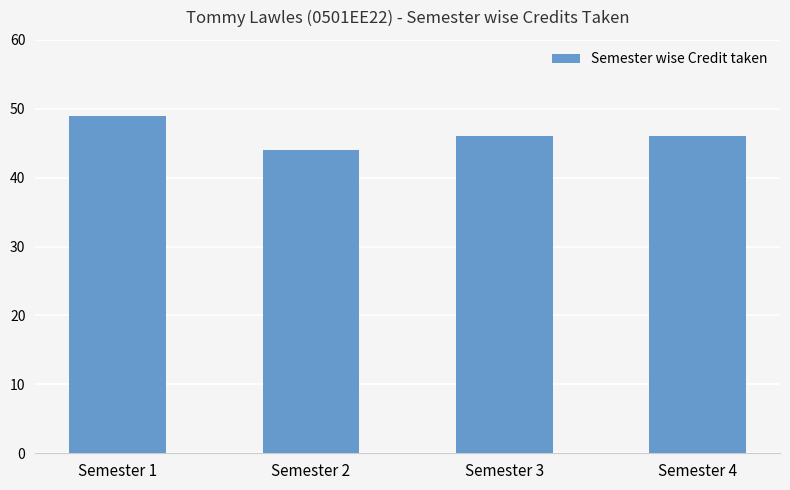

What is the difference between the maximum and minimum values?

5